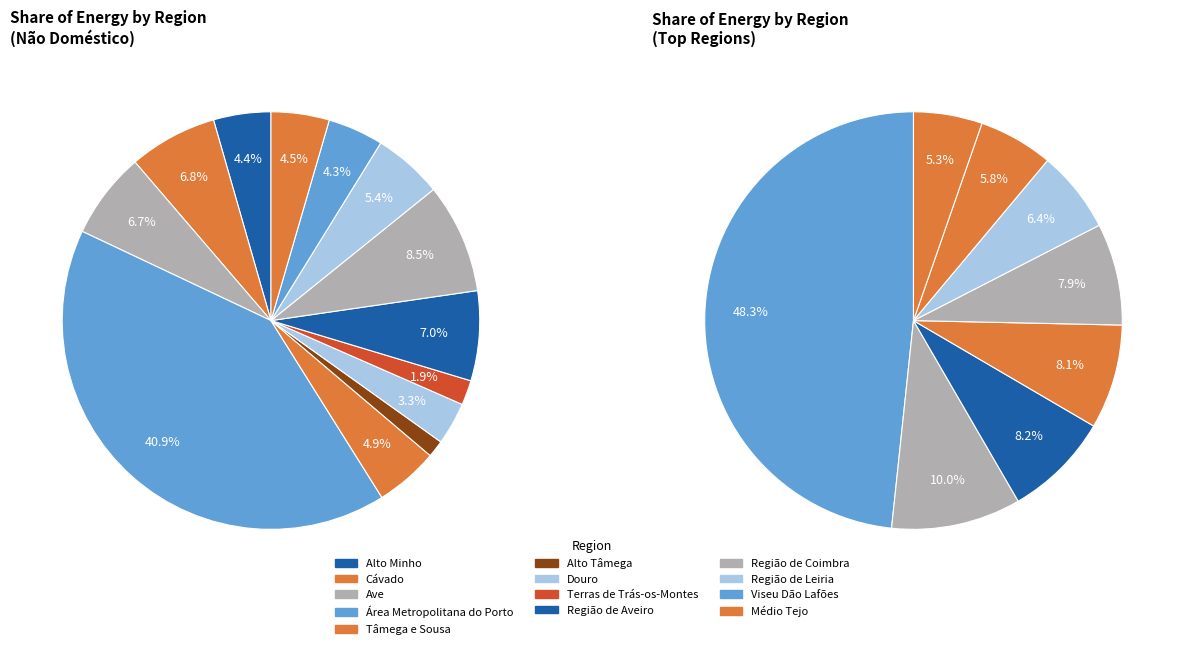

What is the change in value from Cávado to Alto Tâmega?

-254570126